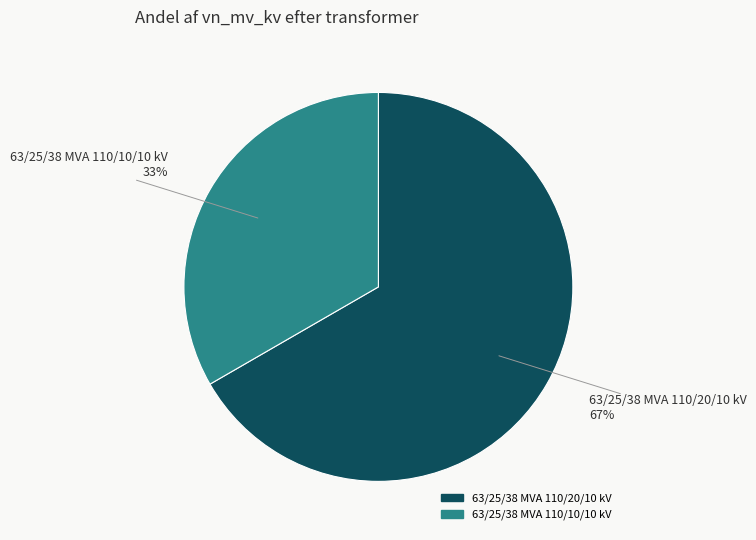

Combined, do 63/25/38 MVA 110/10/10 kV and 63/25/38 MVA 110/20/10 kV account for over 50%?

Yes